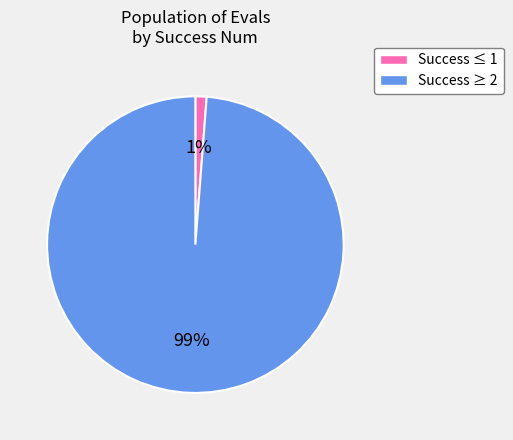

To the nearest percent, what is the average slice percentage?

50%